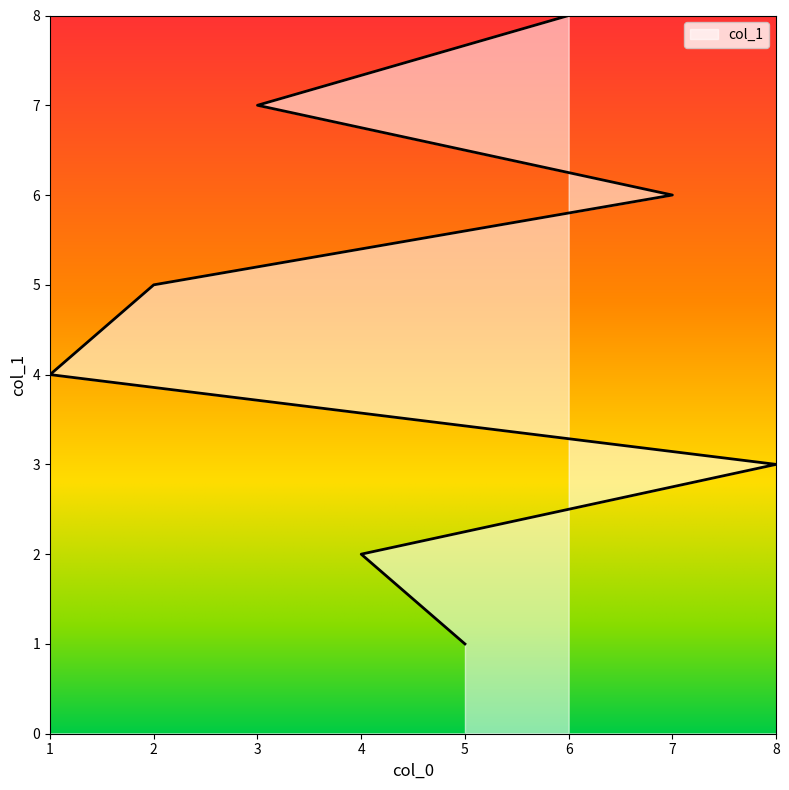

What is the maximum value shown in the chart?

8